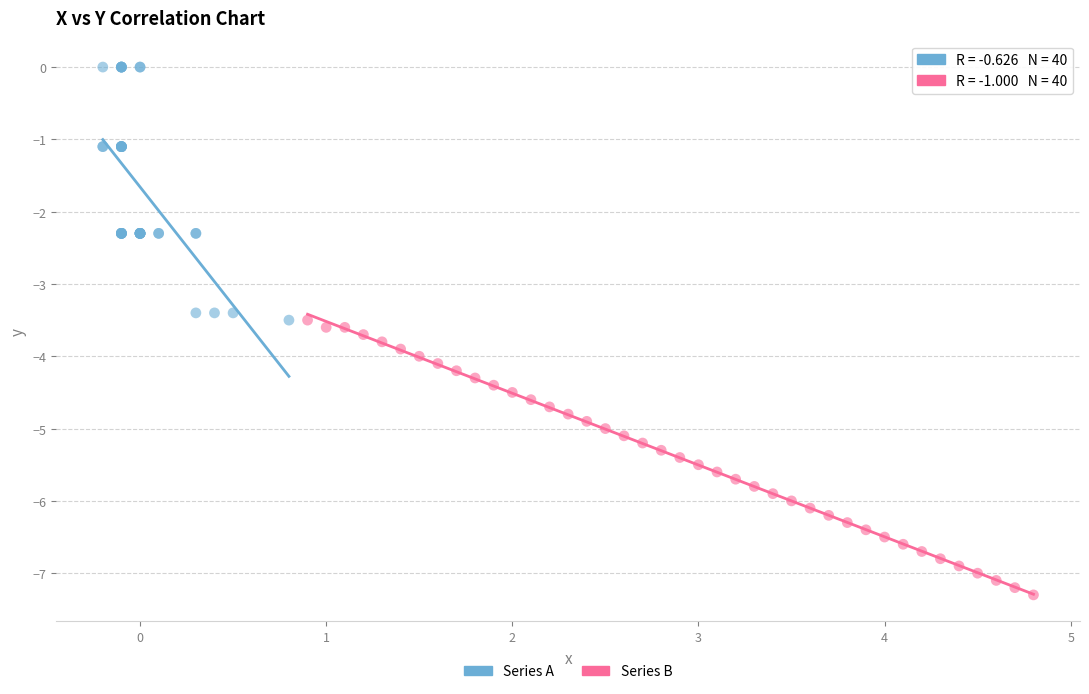

Which series contains the lowest Y value?

Series B